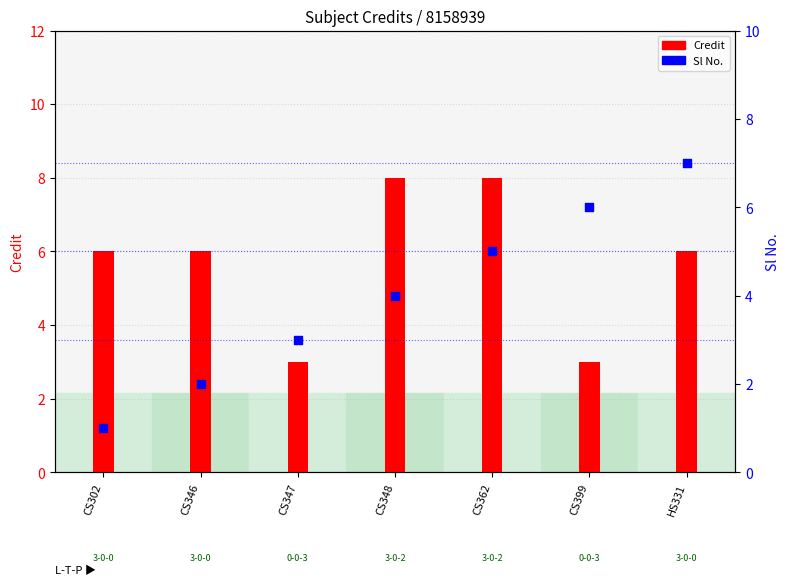

Which series contains the highest Y value?

Credit